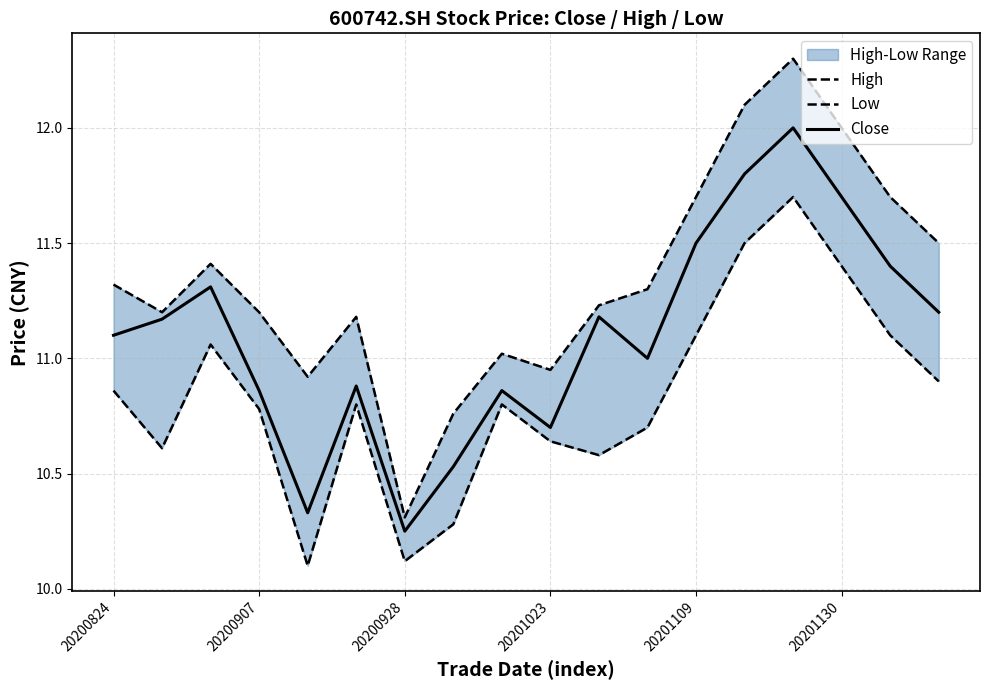

True or false: Close has more than 0 interior local peaks.

True